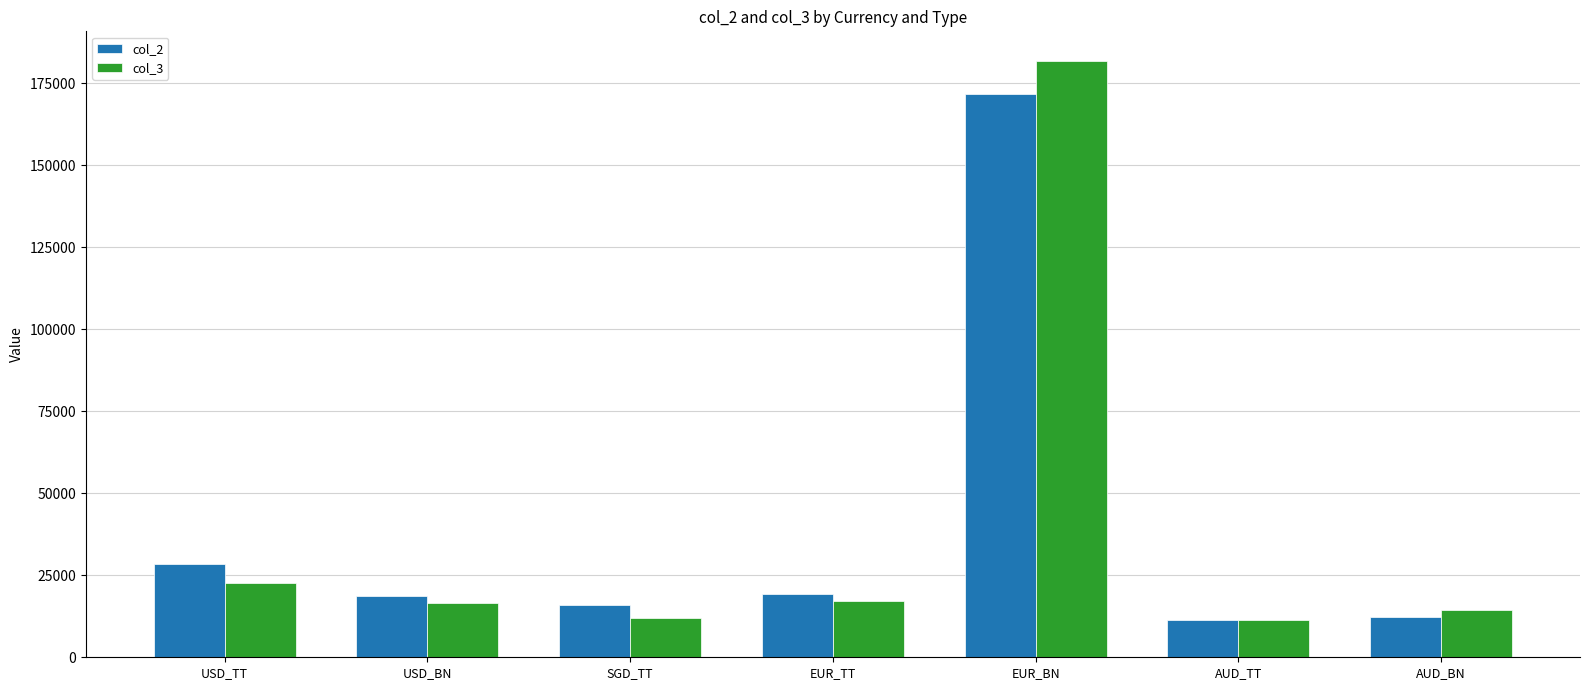

What value does the col_3 series have at USD_BN, to the nearest 100?

16700